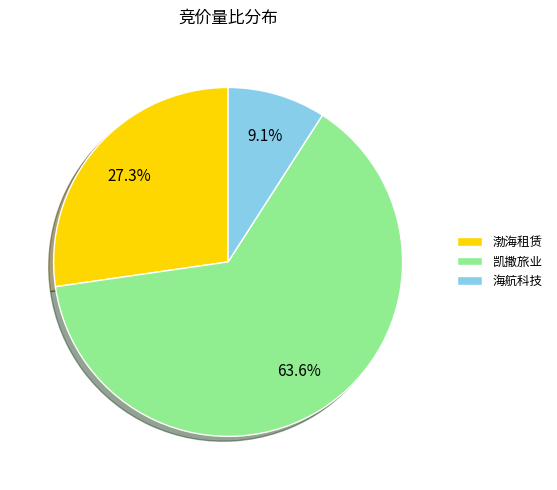

To the nearest percent, what is the combined percentage of 凯撒旅业 and 海航科技?

73%